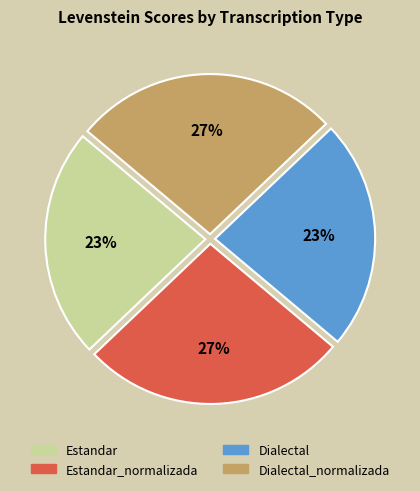

To the nearest percent, what is the average slice percentage?

25%